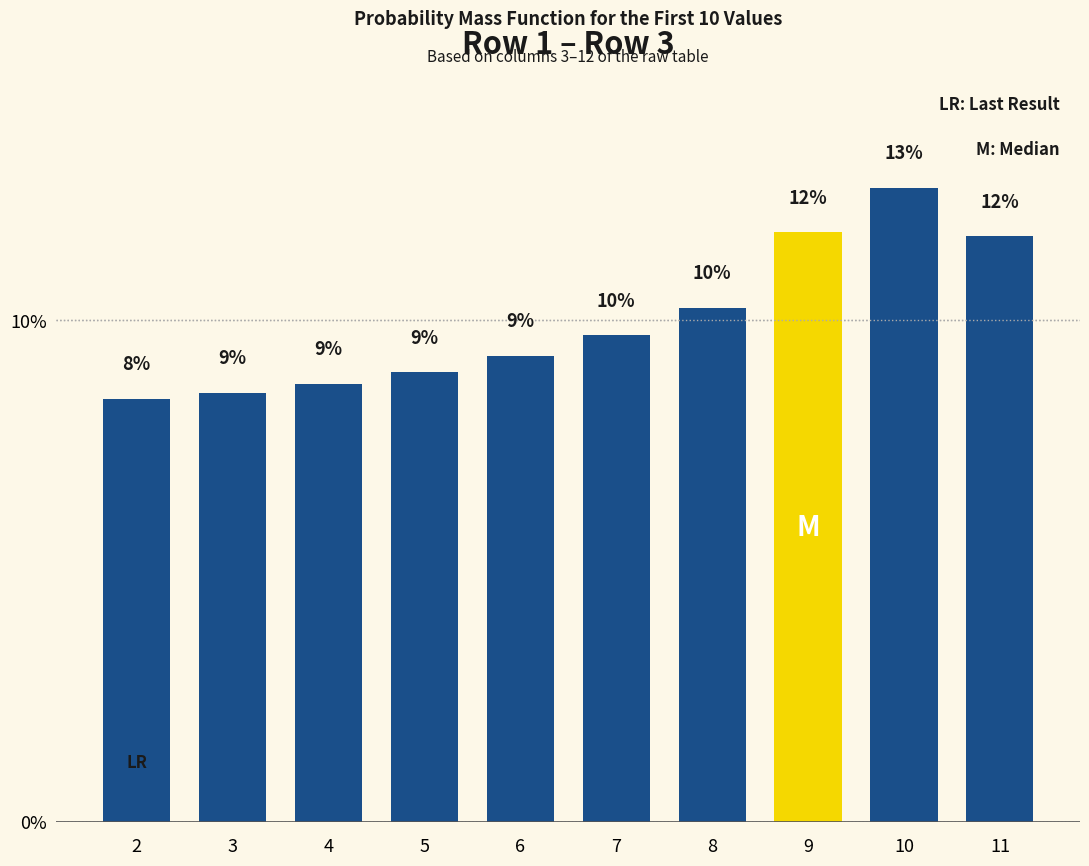

List the labels in order of value, smallest first.

2, 3, 4, 5, 6, 7, 8, 11, 9, 10